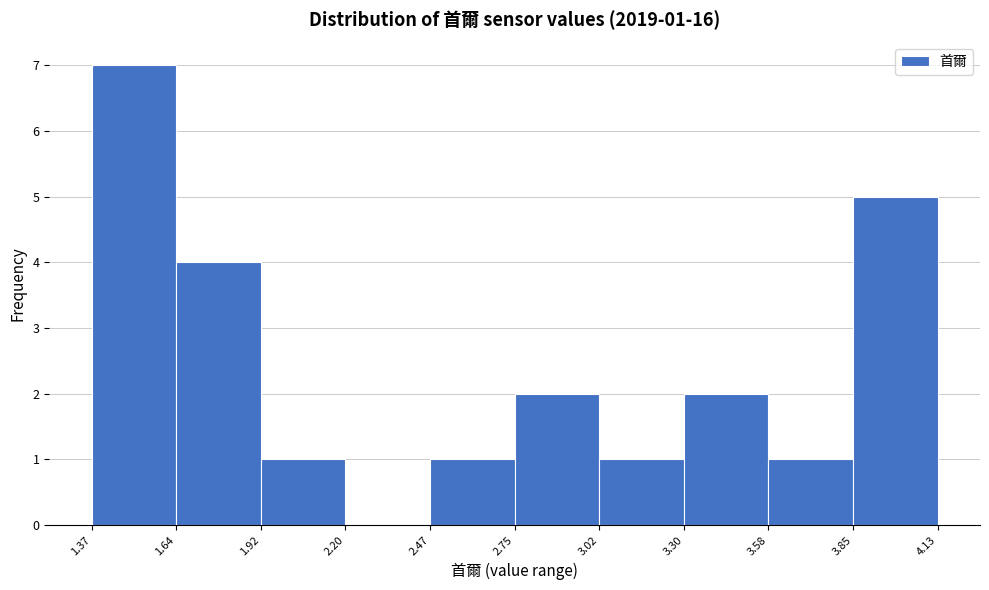

Which range on the x-axis has the tallest bar?

1.37 to 1.64